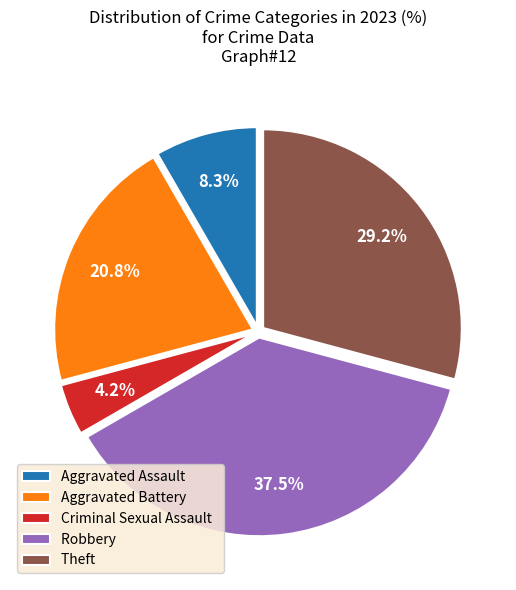

What is the largest slice in the pie chart?

Robbery